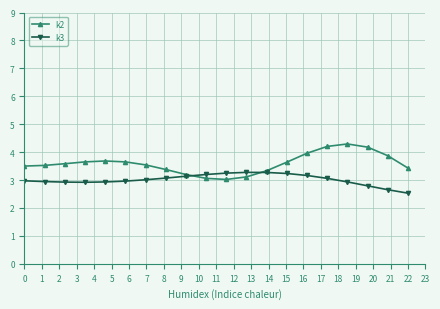

What is the highest value of the k2 series?

4.3